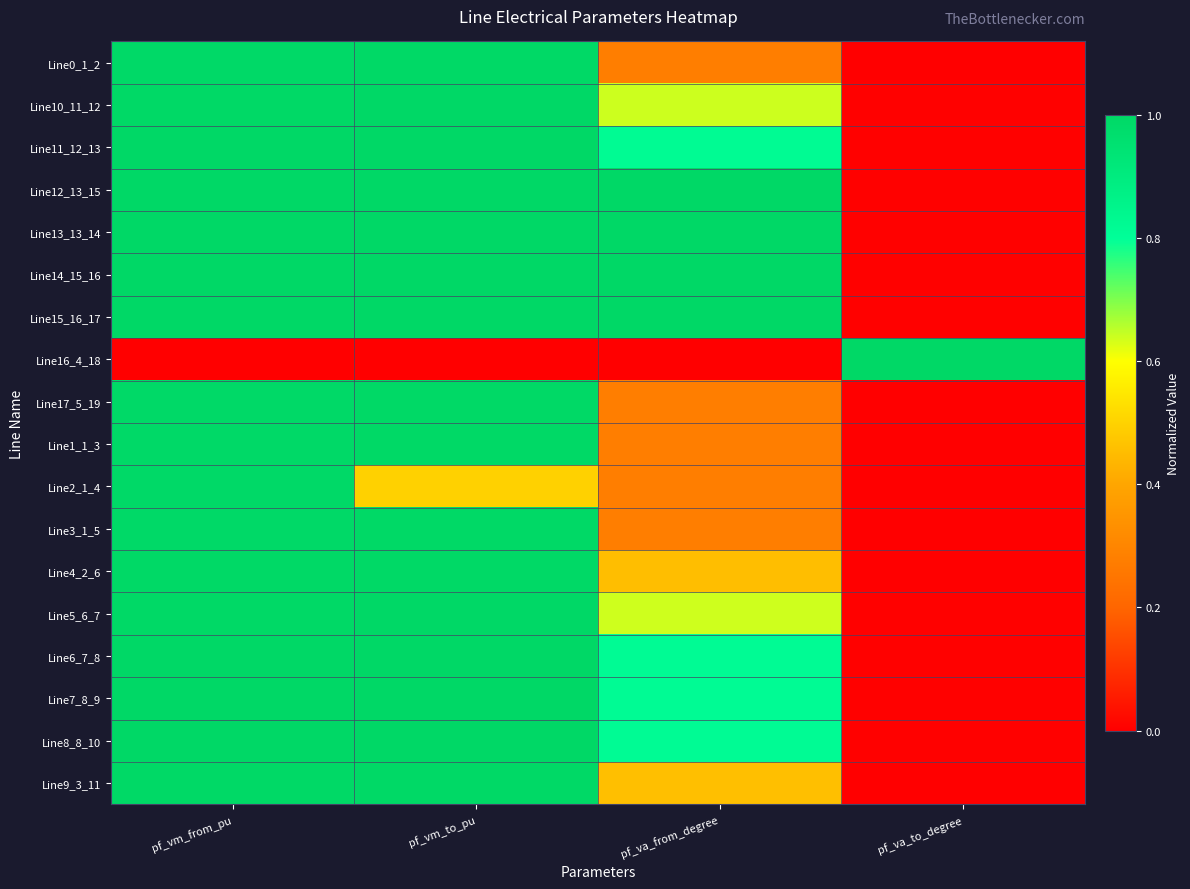

Count the number of categories in the chart.

4